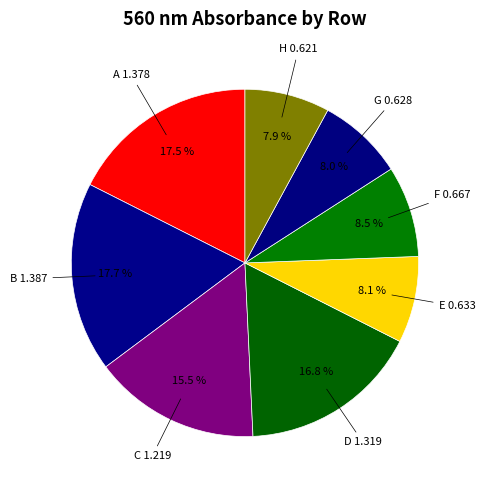

Does any single category account for the majority?

No